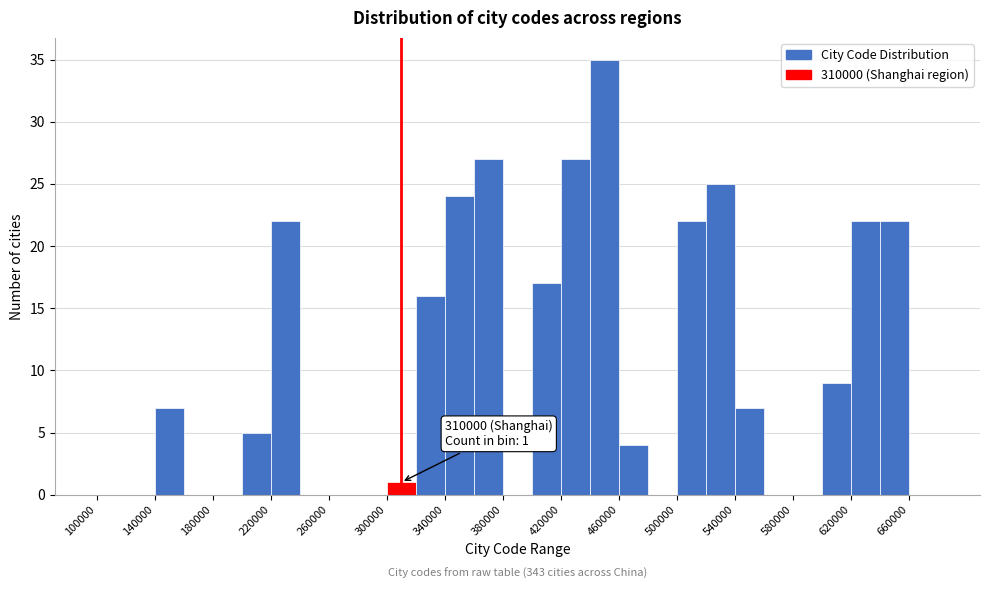

Which range on the x-axis has the tallest bar?

440000 to 460000